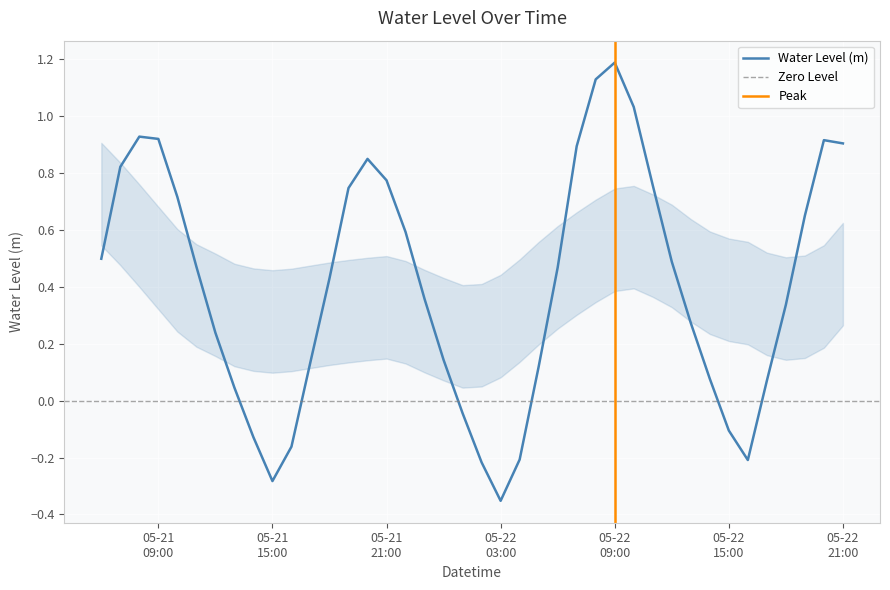

At which category does the chart reach its peak across all series?

05-22 09:00